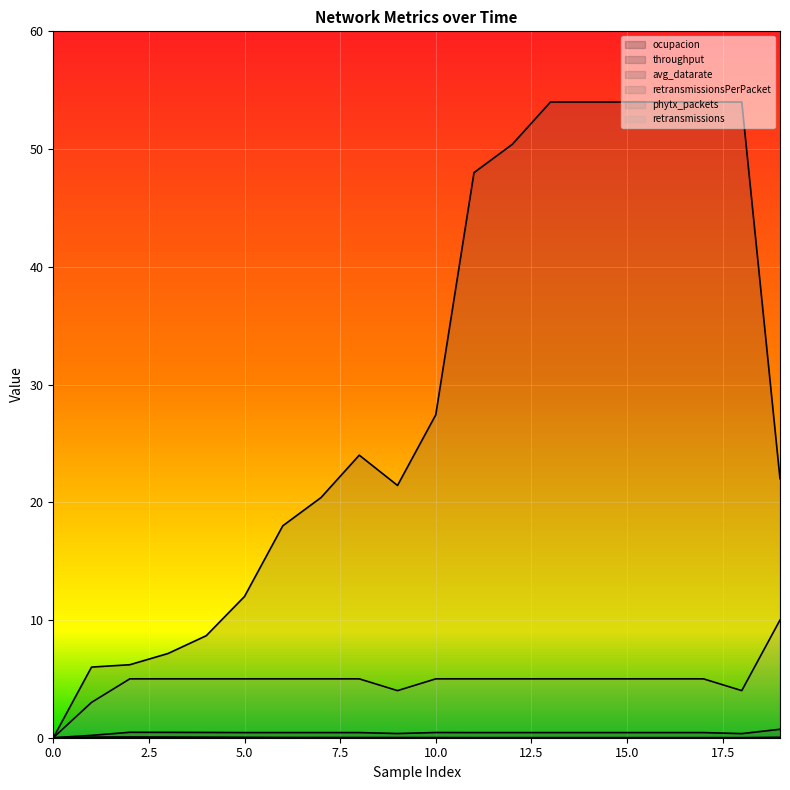

Where is phytx_packets nearest to the value 5?

2